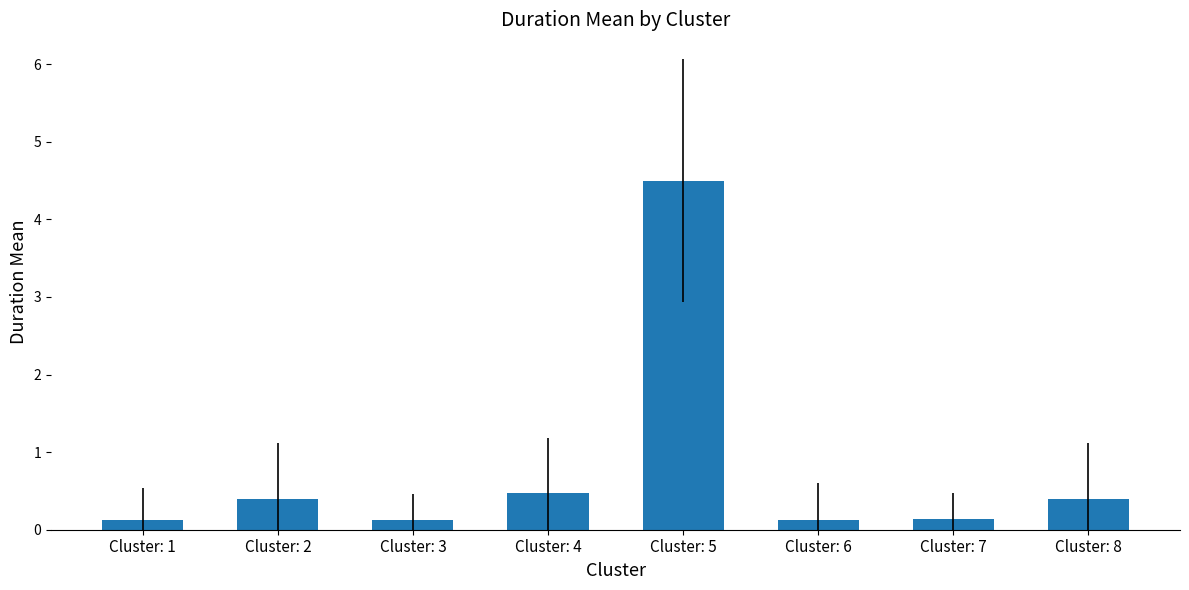

Where is the data nearest to the value 2?

Cluster: 4